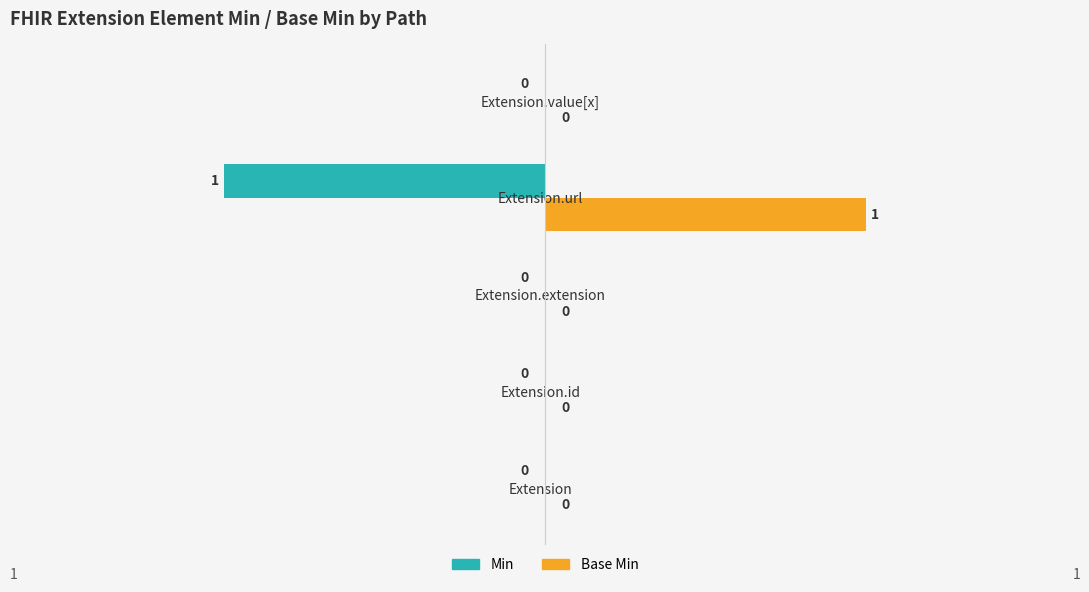

True or false: Base Min has a value of 0 at Extension.

True